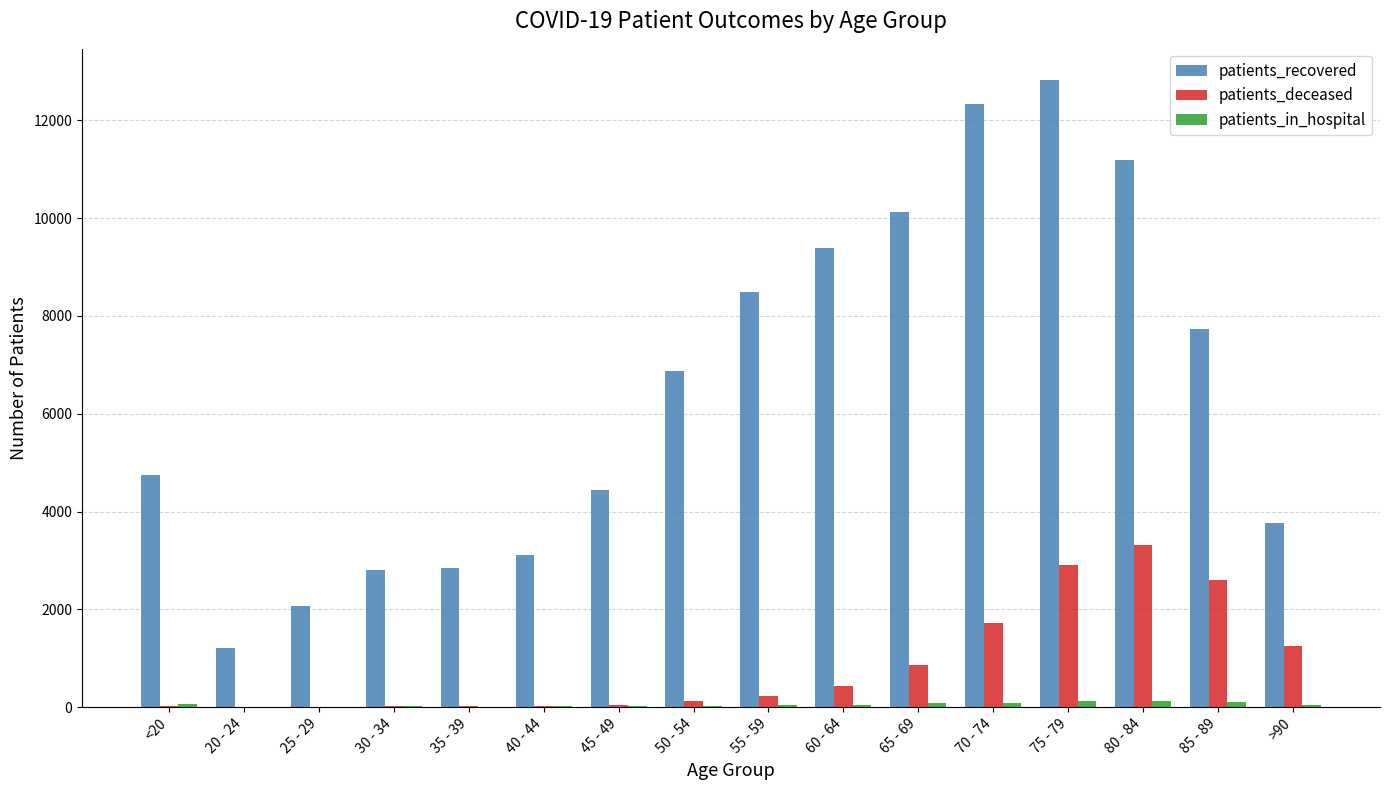

Are the bars grouped side by side (vs. stacked)?

Yes